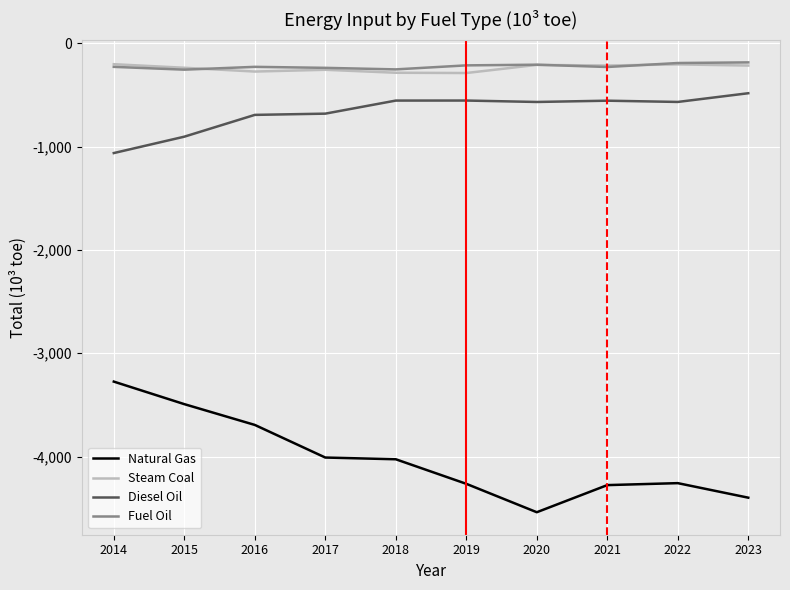

What is the total value across all series at 2022?

-5223.5